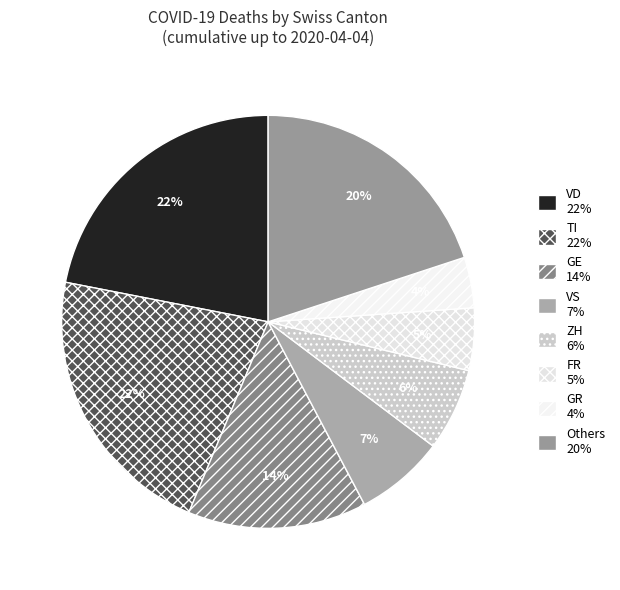

How many slices are in this pie chart?

8